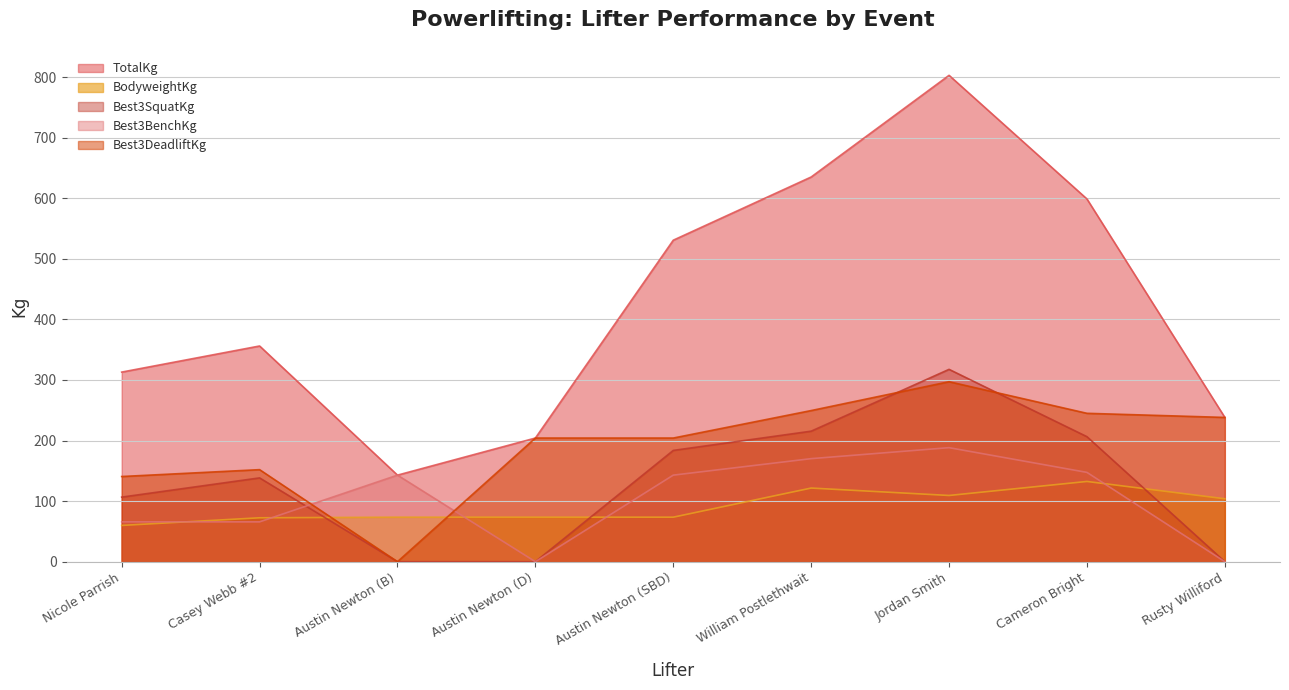

At which category does the chart reach its peak across all series?

Jordan Smith